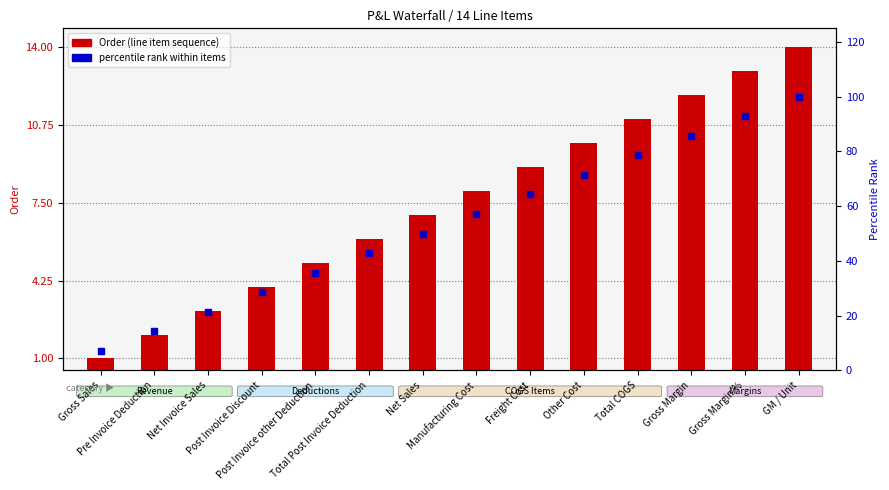

At how many categories does at least one series exceed 43?

8